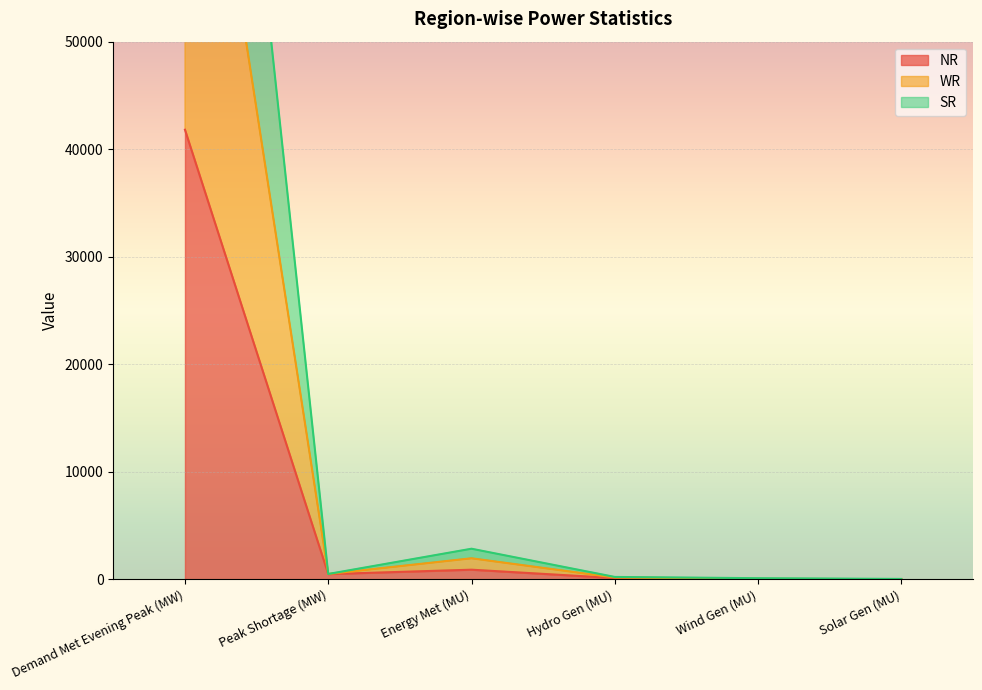

What is the label of the 6th point from the right?

Demand Met Evening Peak (MW)